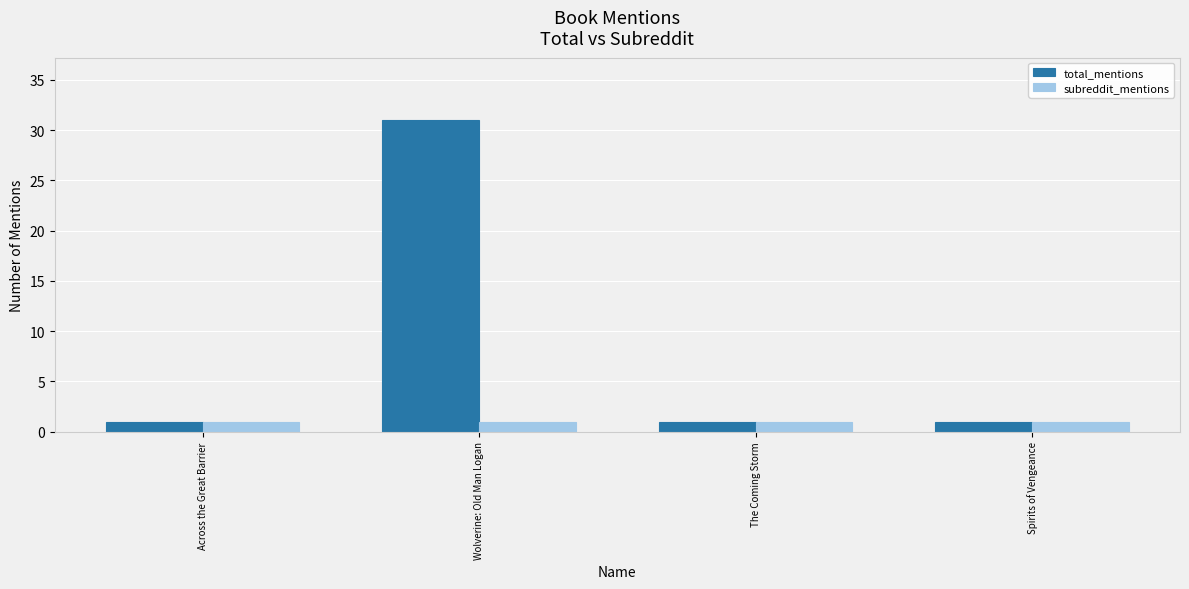

How many series are shown in this chart?

2